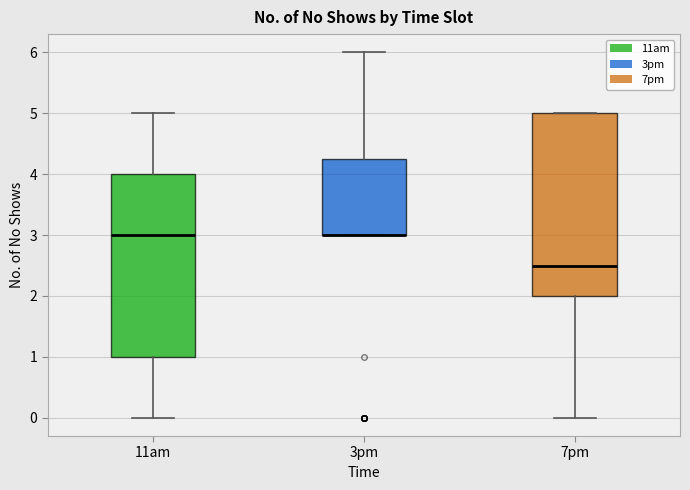

Where does the lower whisker of the box for 7pm end on the y-axis? The values are not printed on the chart, so give them approximately, as read against the axis.

0.0